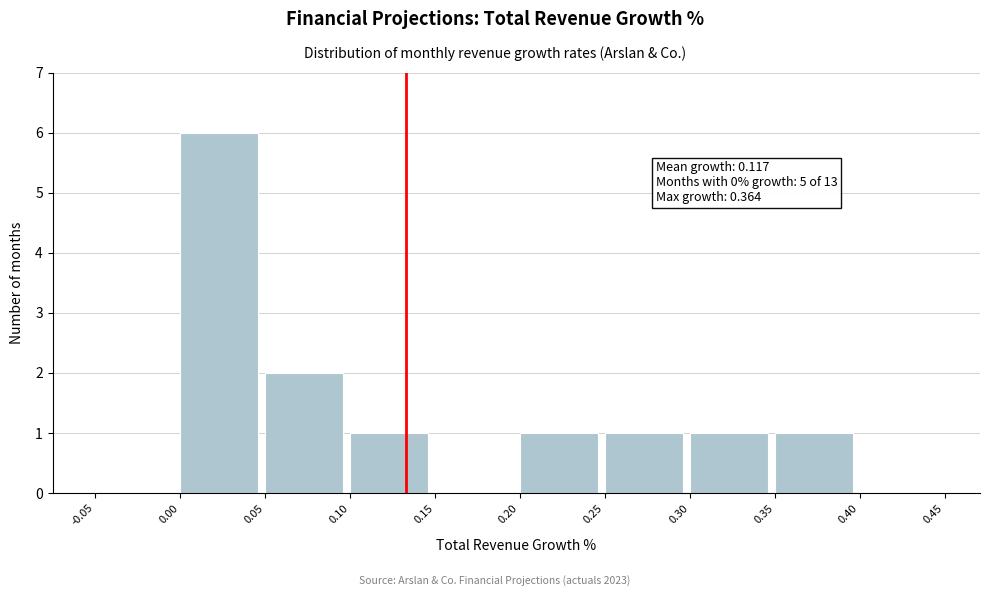

Over which range of the x-axis is the bar tallest?

0.00 to 0.05